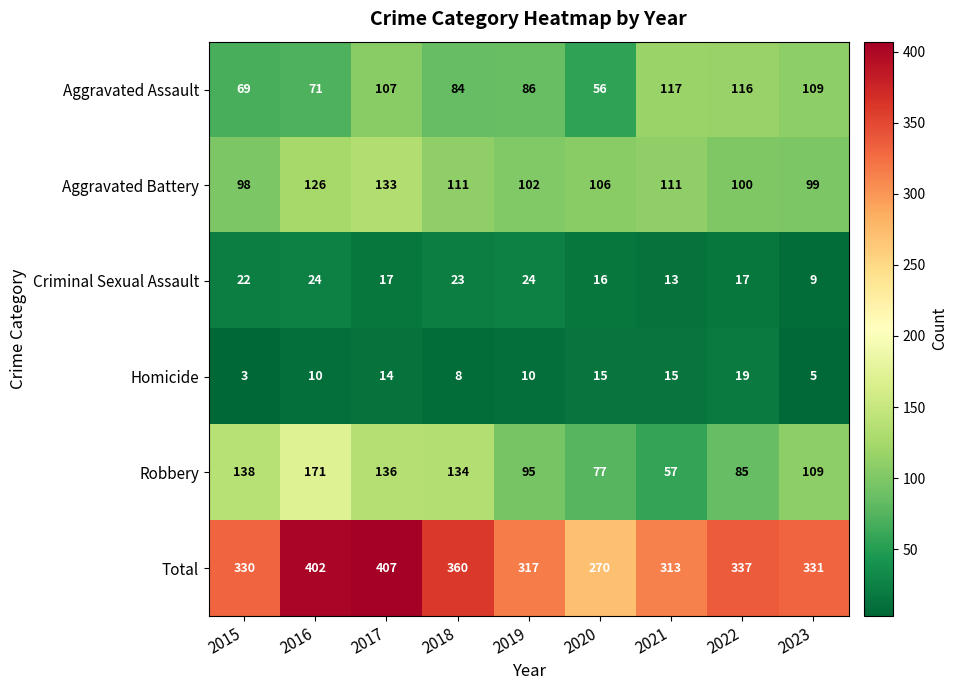

Which series has the largest total across all categories?

Total